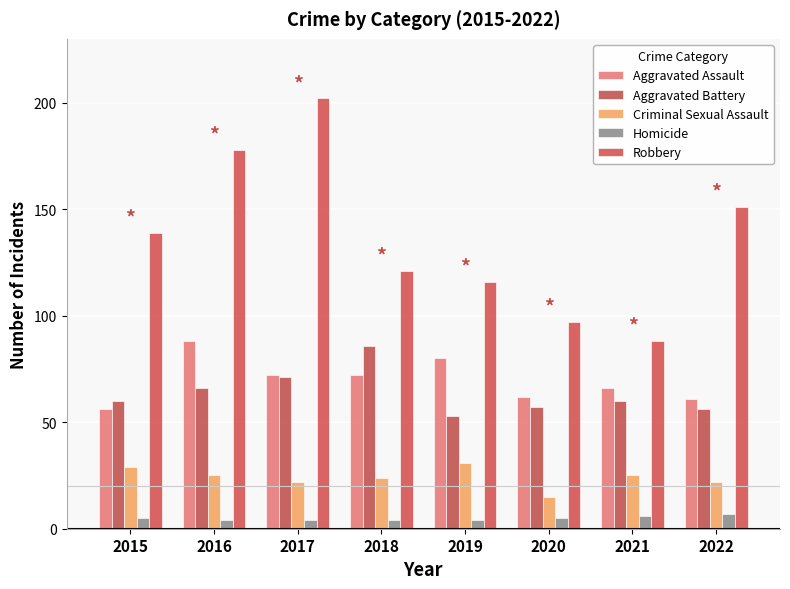

What is the difference between the maximum and second lowest values in the Aggravated Assault series?

27